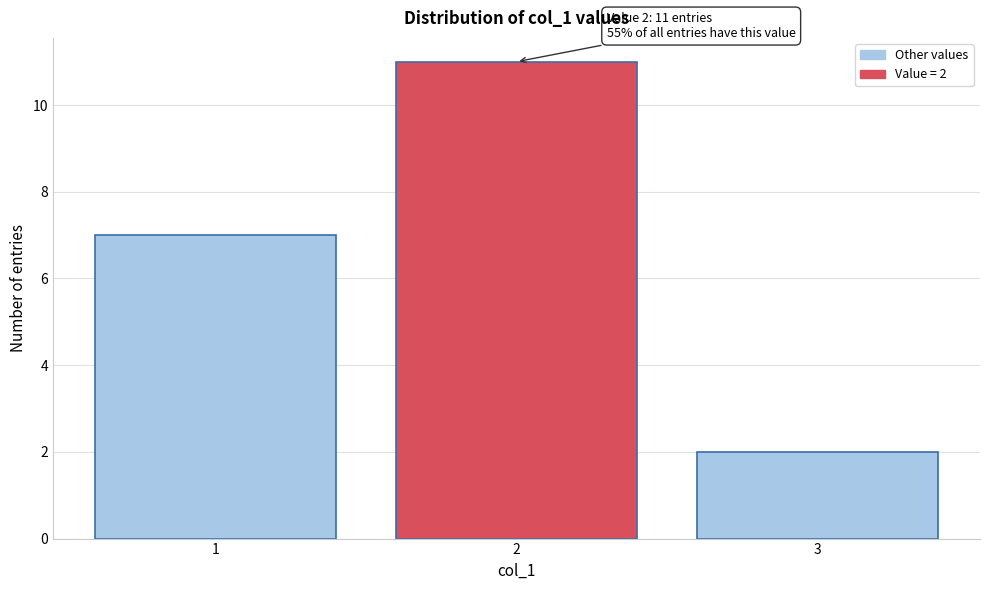

Reading left to right, what are all the values shown in this chart?

7	11	2